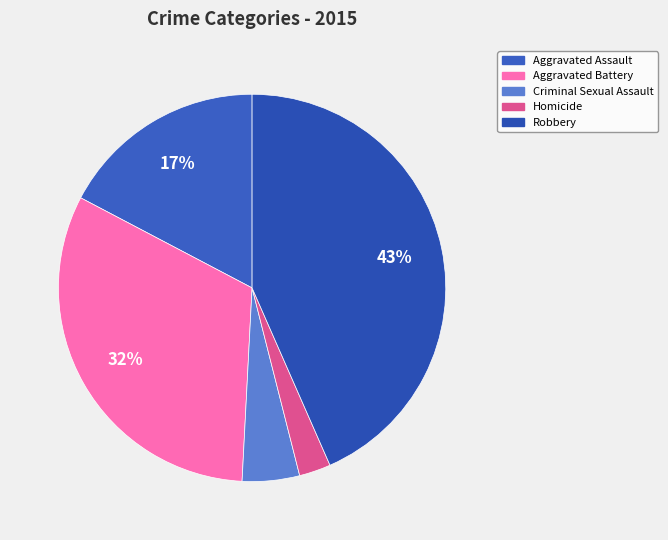

Does any single category account for the majority?

No